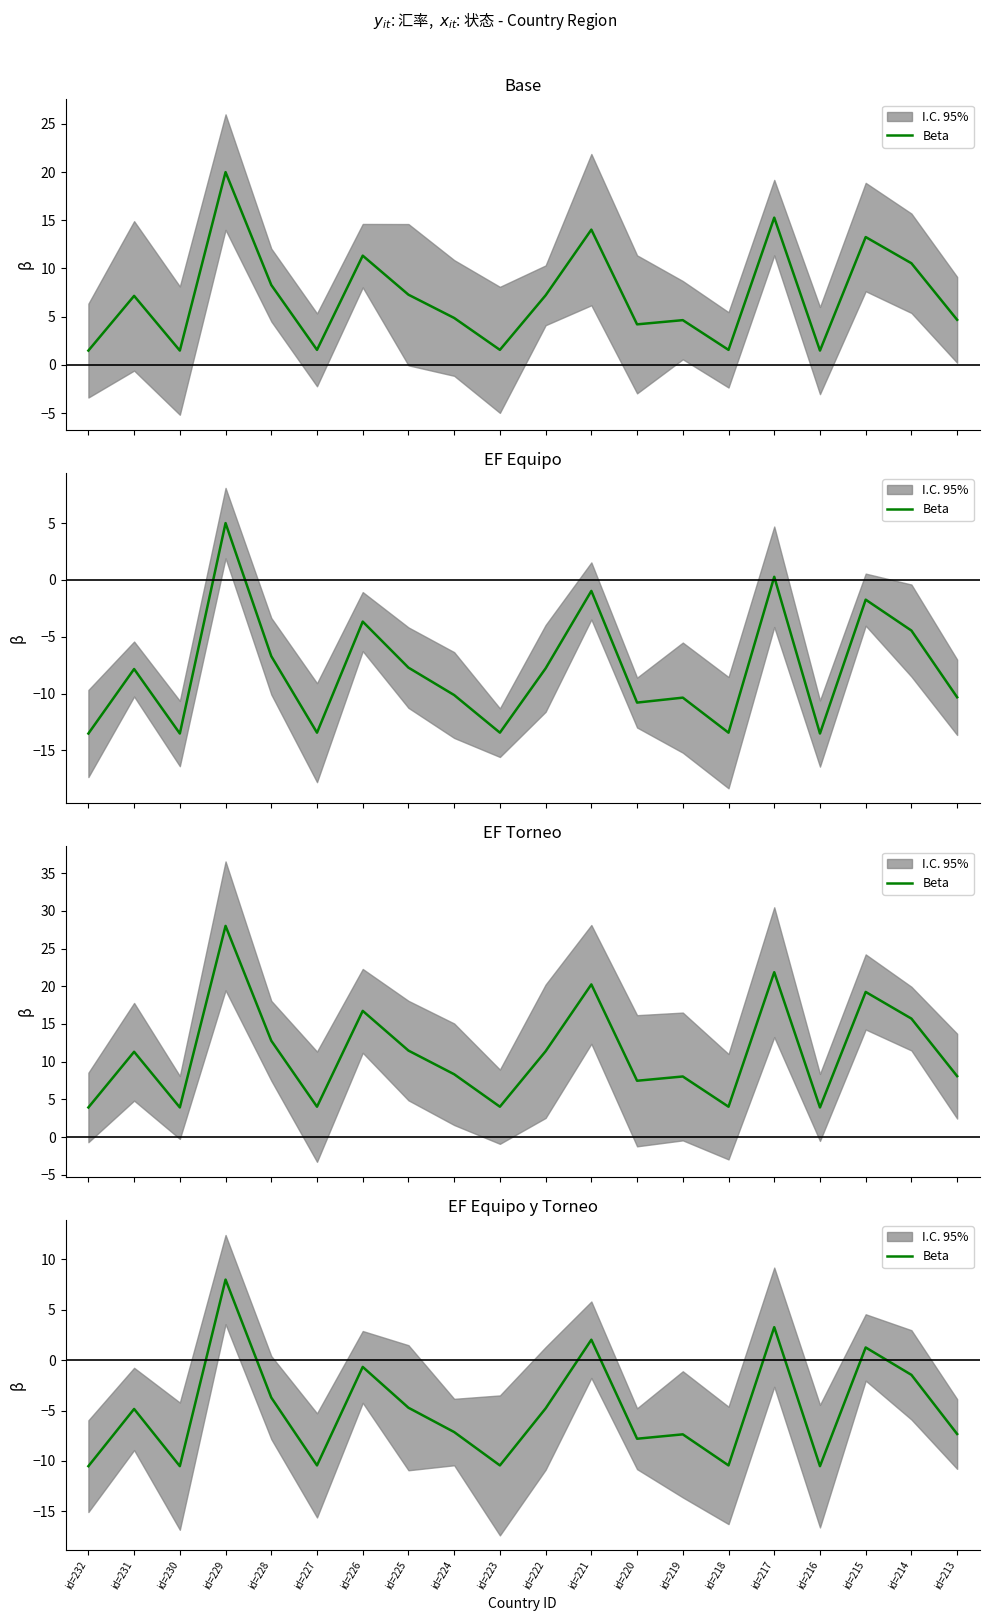

How many interior local valleys (lower than both neighbors) does the data have?

6